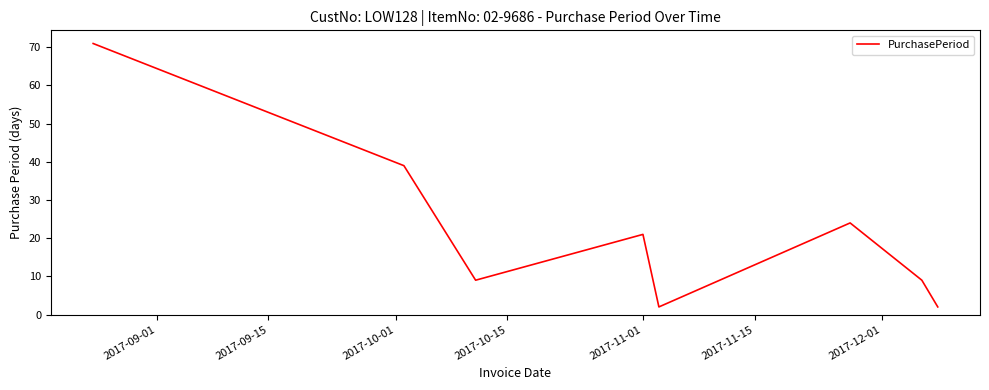

What is the maximum value shown in the chart?

71